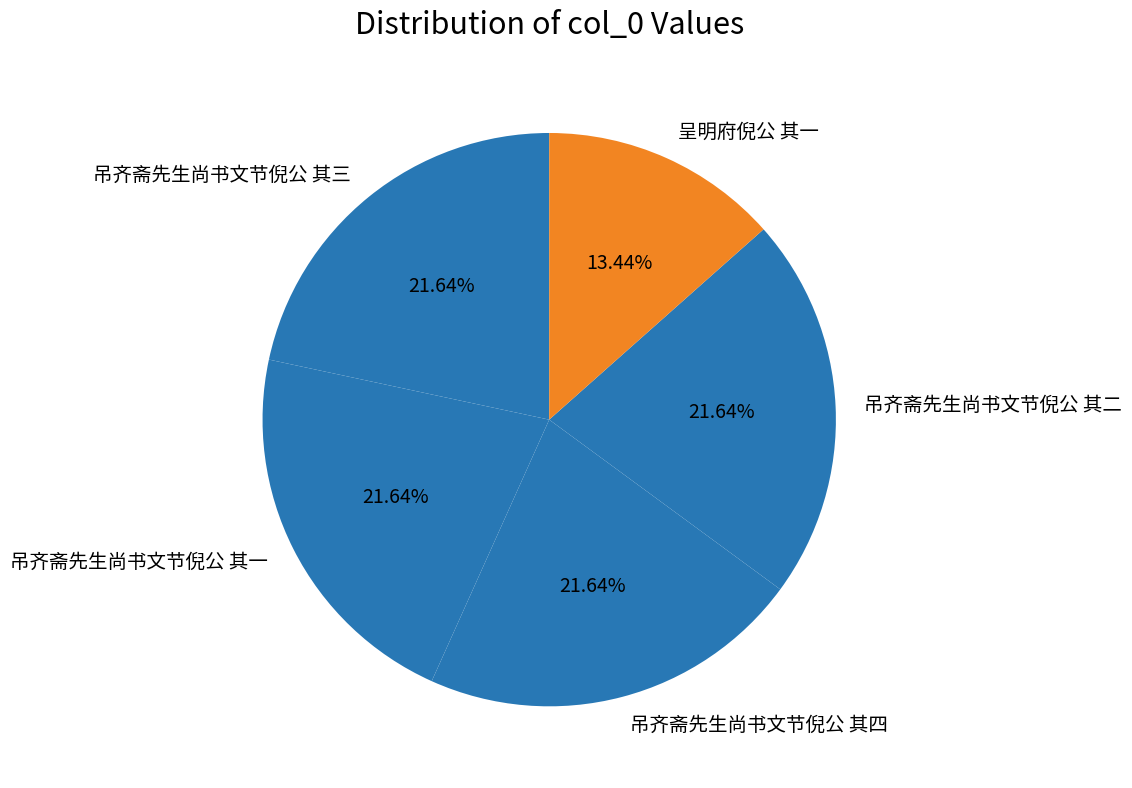

To the nearest percent, what is the combined percentage of 吊齐斋先生尚书文节倪公 其二 and 呈明府倪公 其一?

35%